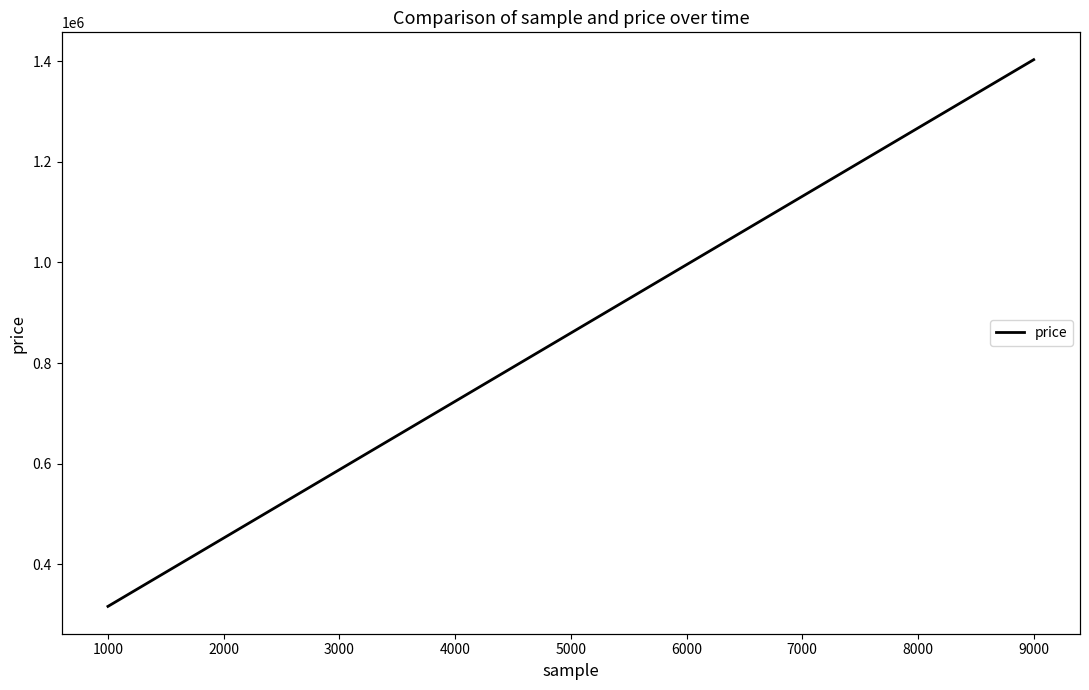

How many data points are less than 740061?

6